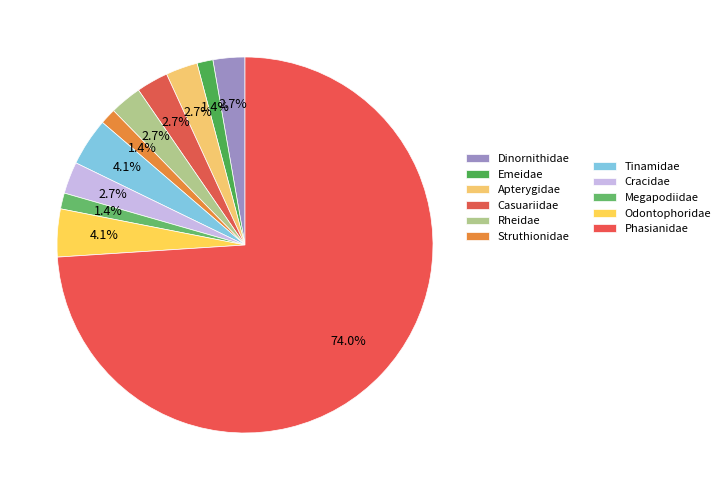

How many slices are in this pie chart?

11